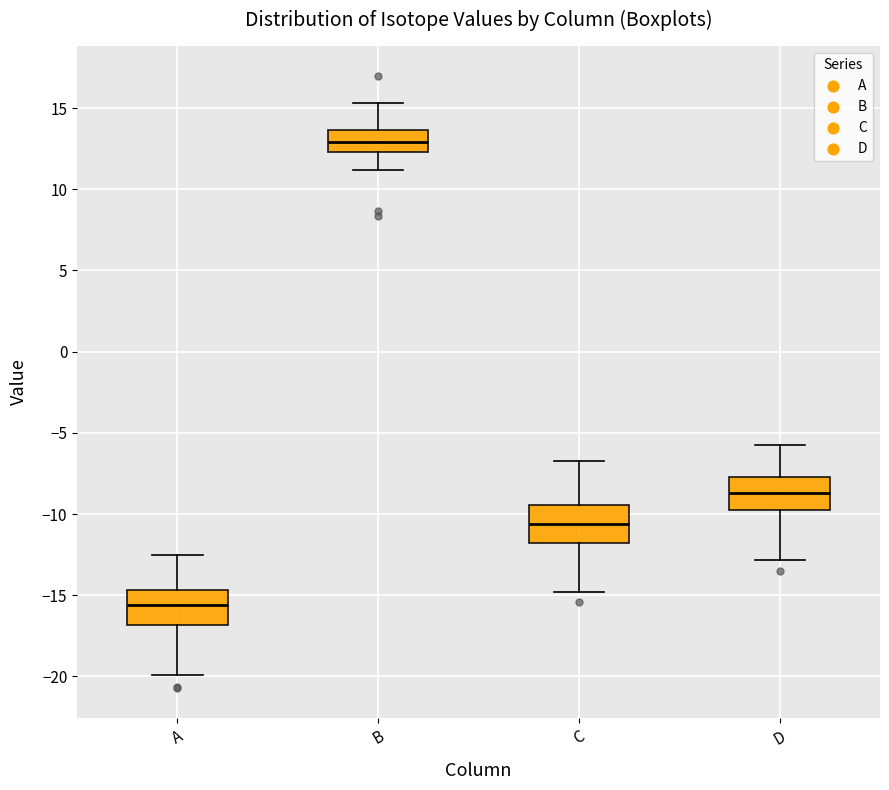

Reading left to right, read every box against the y-axis: the position of its median line, the range the box covers, and the ends of its whiskers. The values are not printed on the chart, so give them approximately, as read against the axis.

A: median -15.5, box -17.0 to -14.5, whiskers -20.0 to -12.5
B: median 13.0, box 12.5 to 13.5, whiskers 11.0 to 15.5
C: median -10.5, box -12.0 to -9.5, whiskers -15.0 to -6.5
D: median -8.5, box -10.0 to -7.5, whiskers -13.0 to -5.5